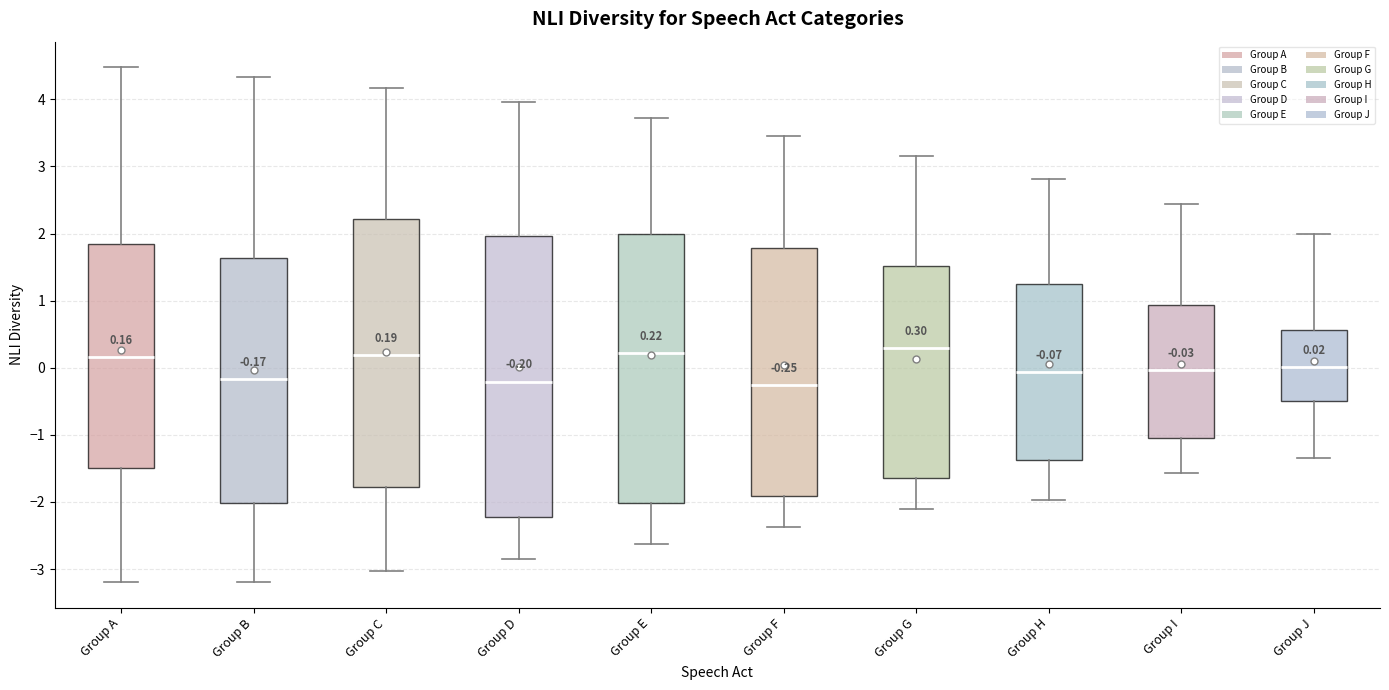

Which box is the tallest, from its lower edge to its upper edge?

Group D